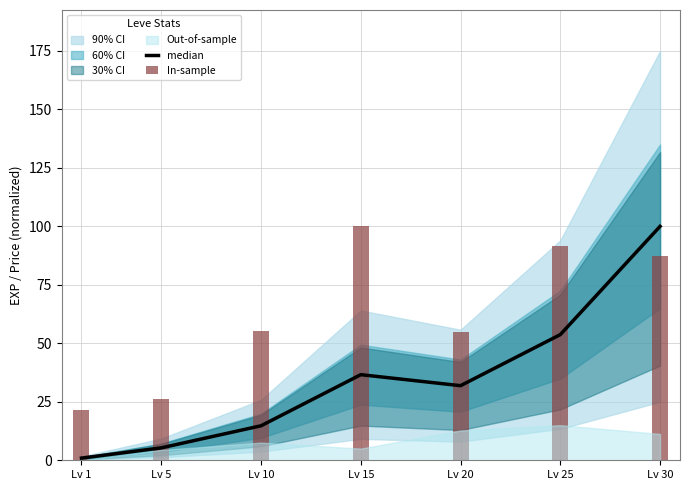

At Lv 25, list the series in order from smallest to largest.

median, In-sample